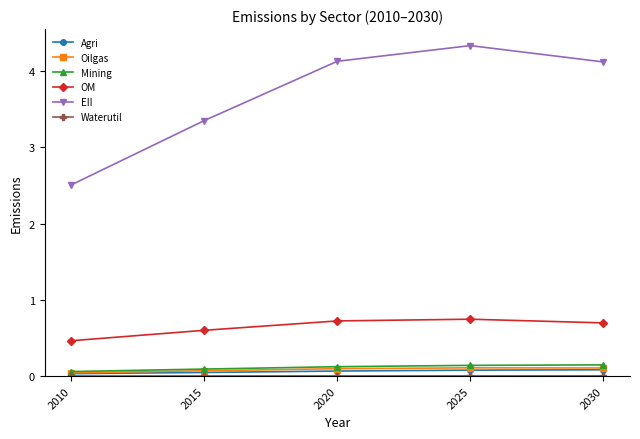

Is it true that OM equals 0.7 at 2025?

True